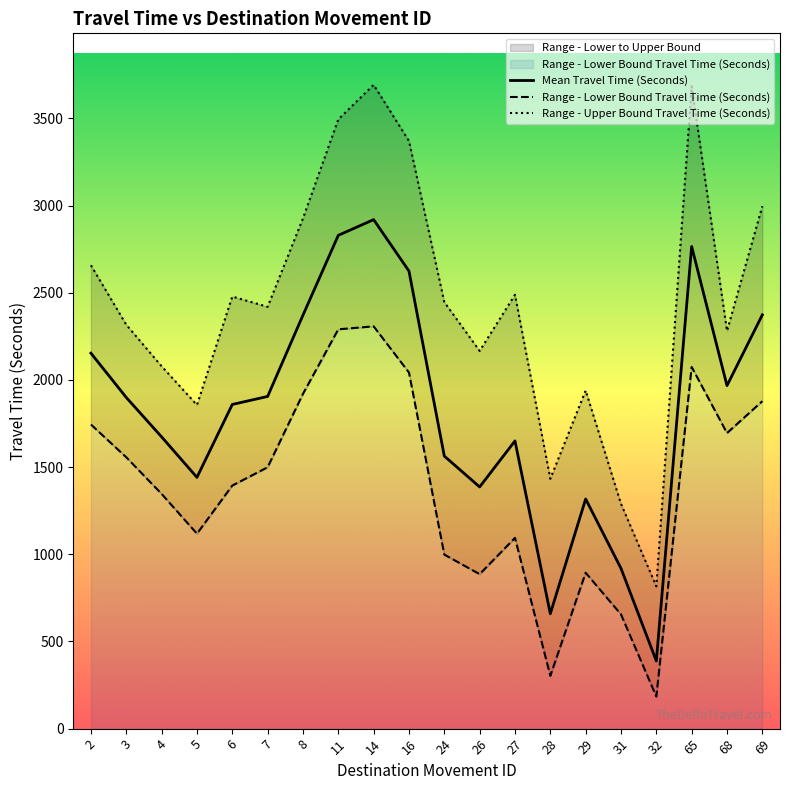

What is the sum of the Range - Lower Bound Travel Time (Seconds) values at 3 and 8?

3476